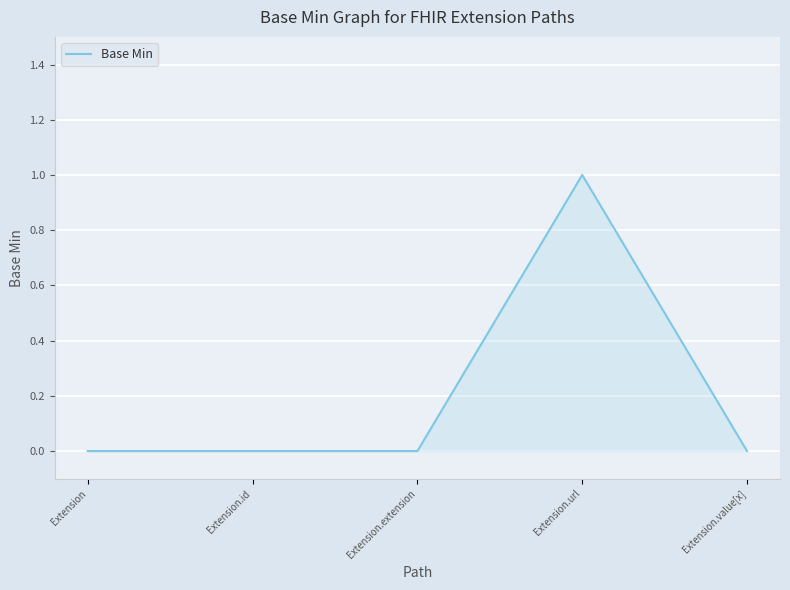

True or false: there are more than 2 points higher than both neighbors.

False